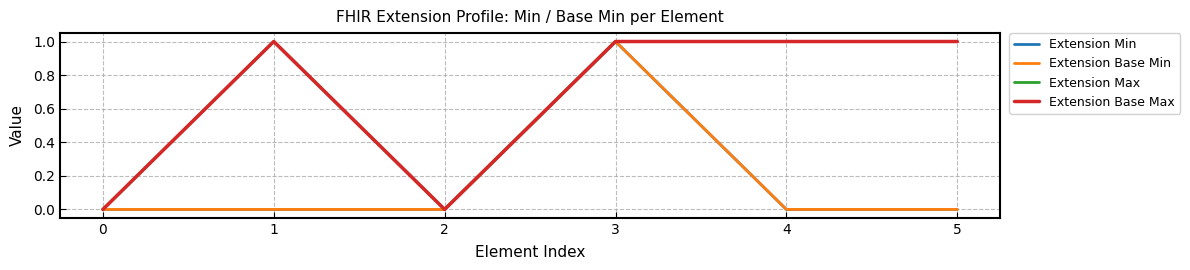

Between 0 and 2, which series saw the biggest shift?

Extension Min